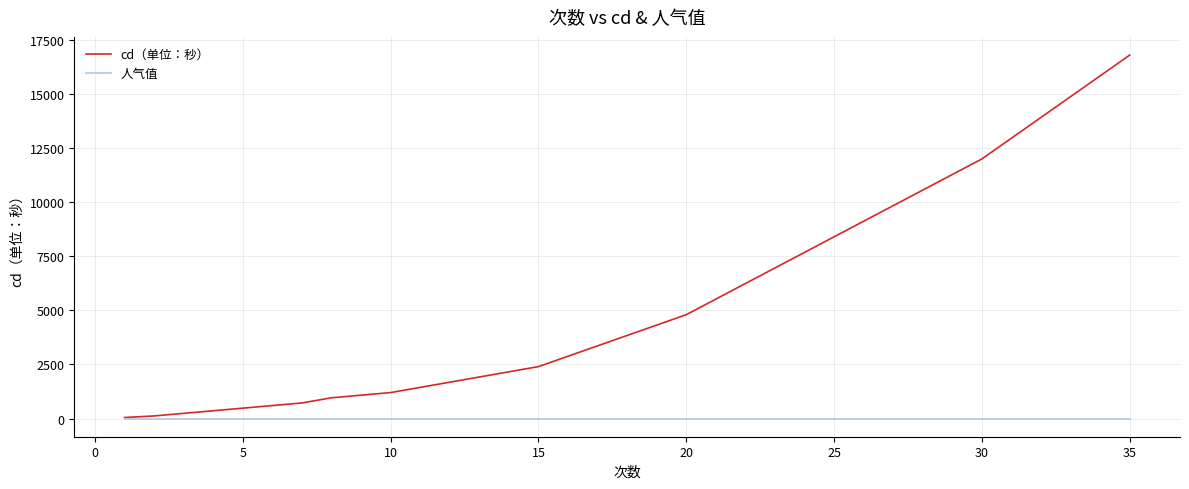

Which series has the widest spread of values?

cd（单位：秒）